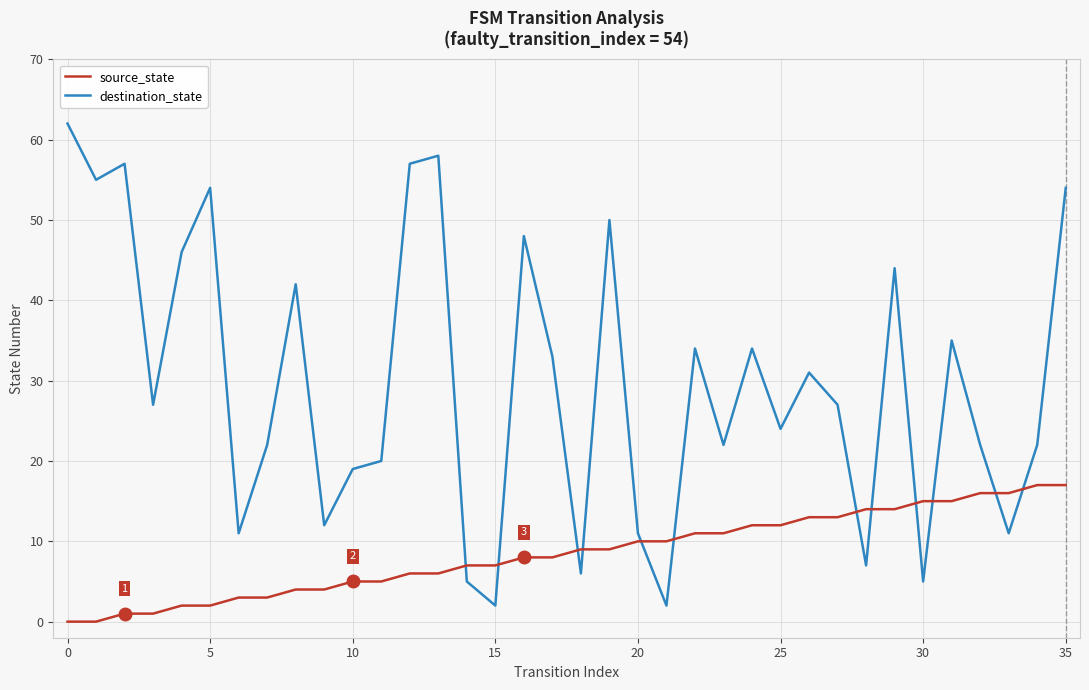

What is the difference between the maximum and minimum values in the destination_state series?

60